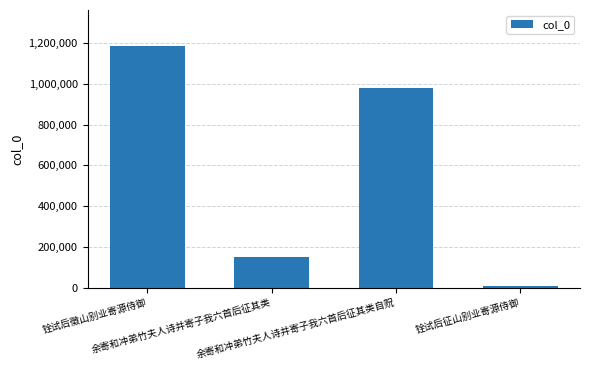

What is the difference between the maximum and minimum values?

1174928